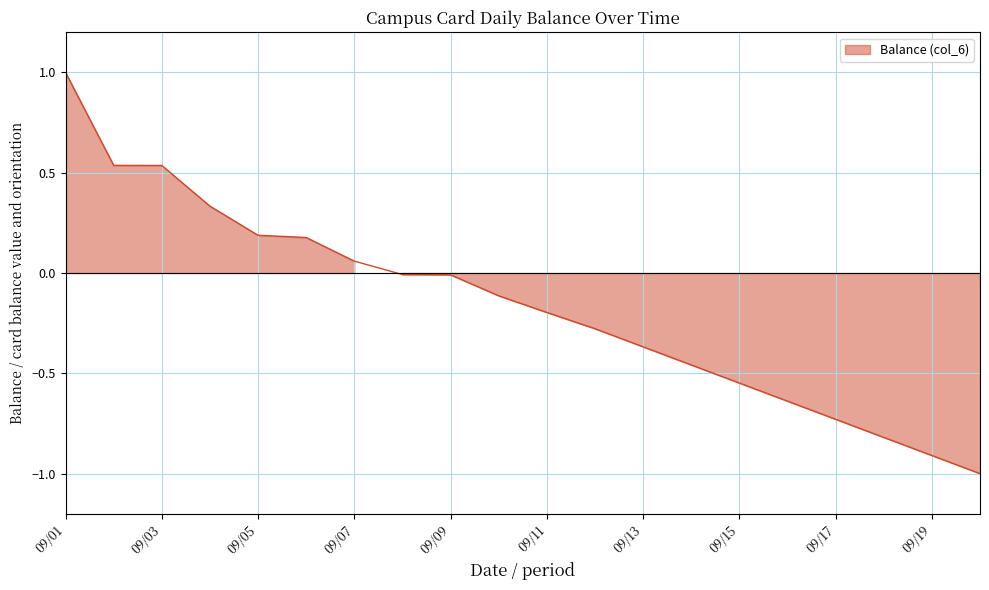

At which label is the value closest to 0?

2013/09/08